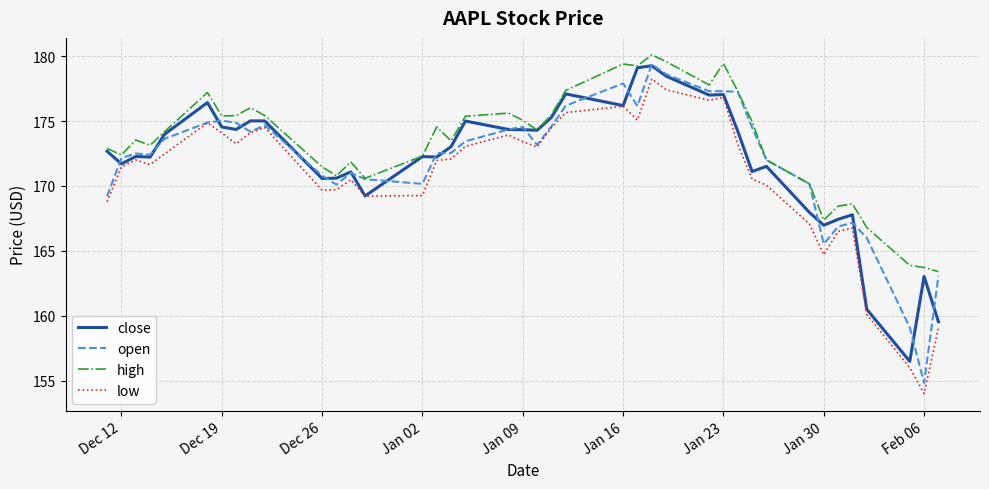

Does the chart display data point markers on the line(s)?

No